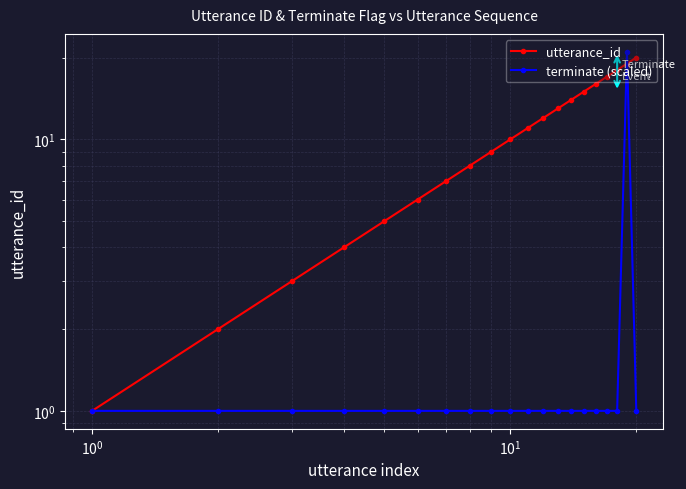

Reading left to right, what are all the values shown in this chart?

utterance_id: 1	2	3	4	5	6	7	8	9	10	11	12	13	14	15	16	17	18	19	20
terminate (scaled): 1	1	1	1	1	1	1	1	1	1	1	1	1	1	1	1	1	1	21	1